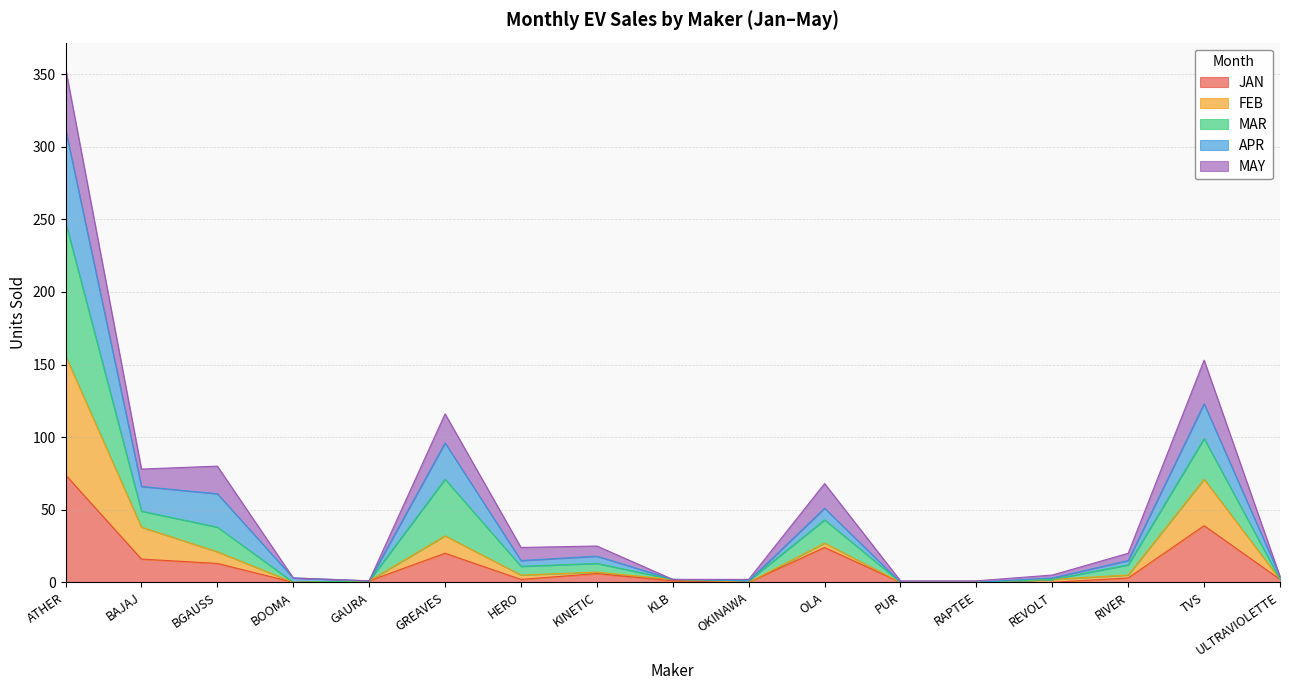

List the labels in order of JAN value, largest first.

ATHER, TVS, OLA, GREAVES, BAJAJ, BGAUSS, KINETIC, RIVER, HERO, ULTRAVIOLETTE, GAURA, KLB, BOOMA, OKINAWA, PUR, RAPTEE, REVOLT